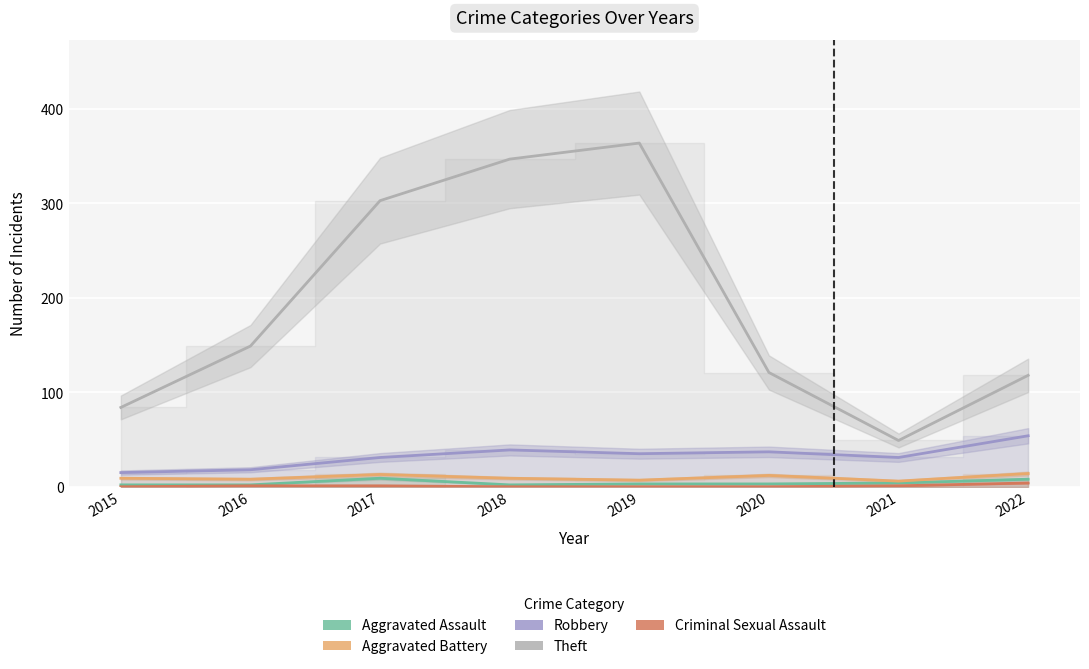

Count the number of data series in this chart.

5